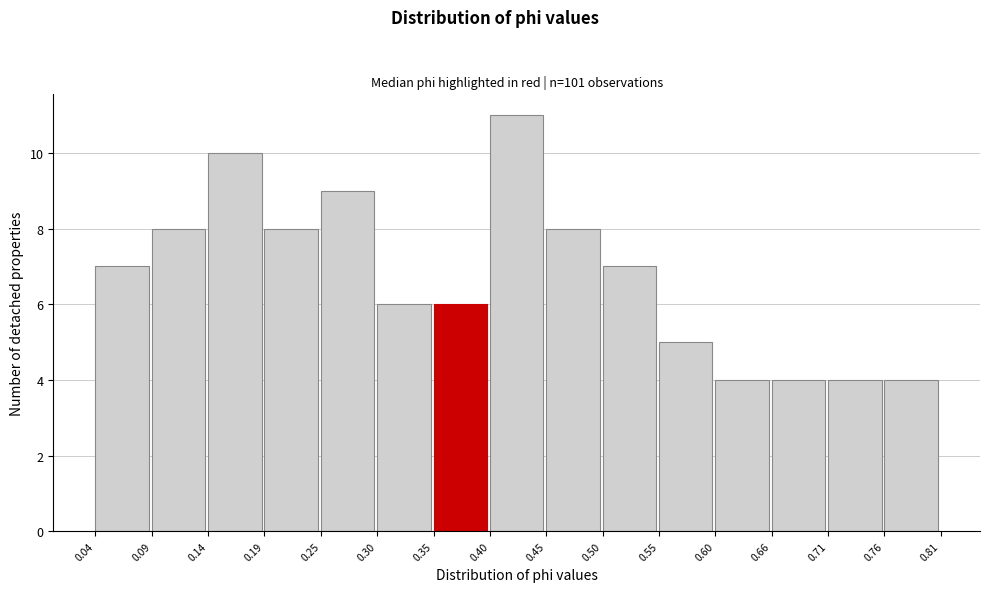

Reading left to right, list every bar in this chart as the range it spans on the x-axis followed by its height. The values are not printed on the chart, so give them approximately, as read against the axis.

0.04 to 0.09: 7
0.09 to 0.14: 8
0.14 to 0.19: 10
0.19 to 0.25: 8
0.25 to 0.30: 9
0.30 to 0.35: 6
0.35 to 0.40: 6
0.40 to 0.45: 11
0.45 to 0.50: 8
0.50 to 0.55: 7
0.55 to 0.60: 5
0.60 to 0.66: 4
0.66 to 0.71: 4
0.71 to 0.76: 4
0.76 to 0.81: 4